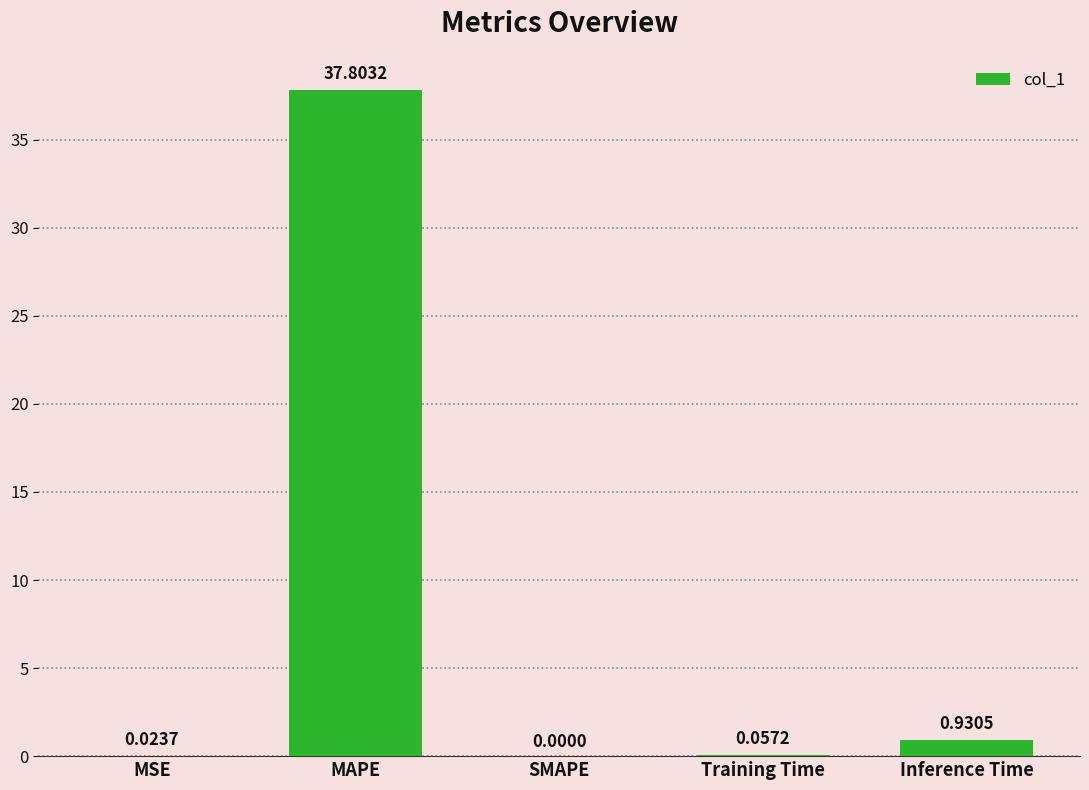

Which has a higher value, Training Time or MAPE?

MAPE